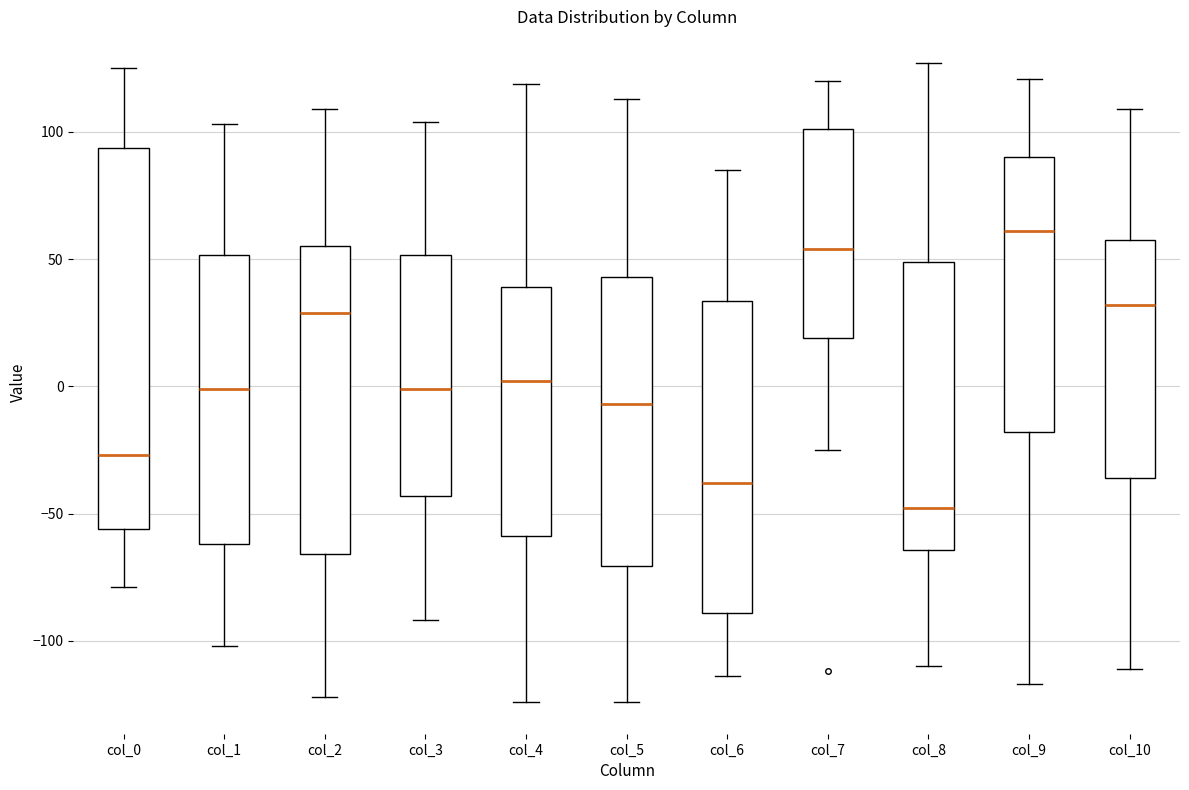

Where is the upper edge of the box for col_10 on the y-axis? The values are not printed on the chart, so give them approximately, as read against the axis.

60